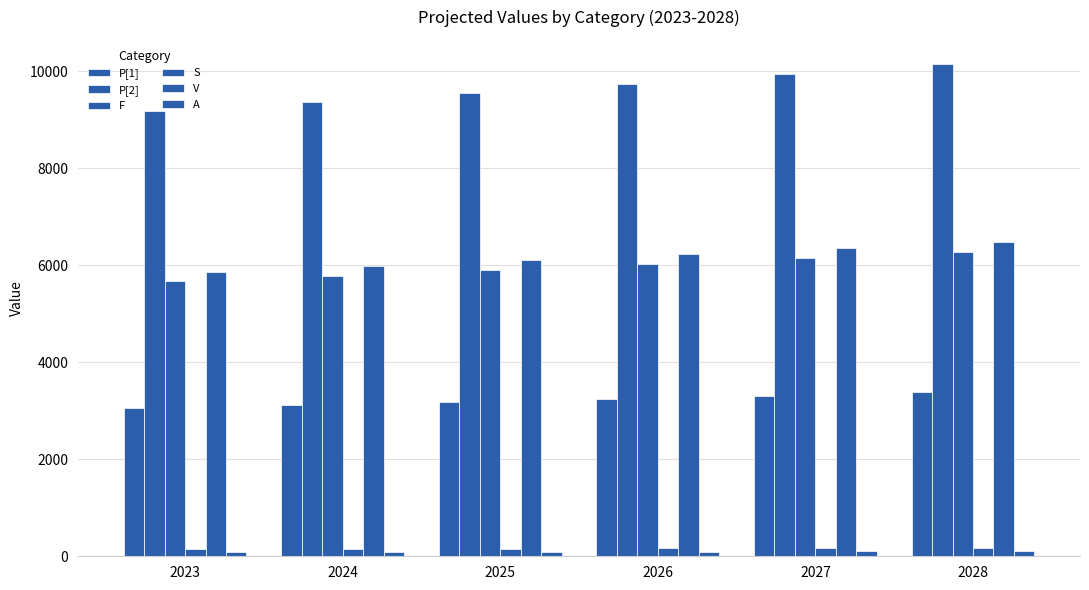

How many data points in V are above 6223?

3